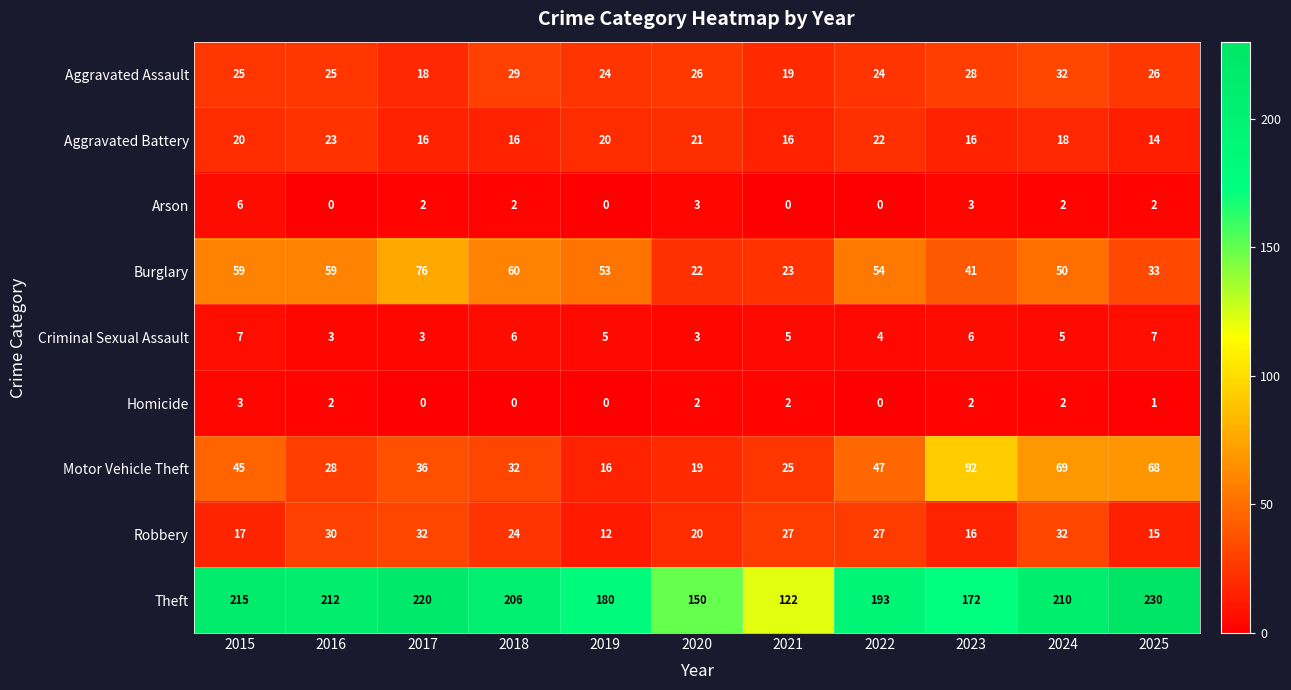

At 2017, list the series in order from smallest to largest.

Homicide, Arson, Criminal Sexual Assault, Aggravated Battery, Aggravated Assault, Robbery, Motor Vehicle Theft, Burglary, Theft